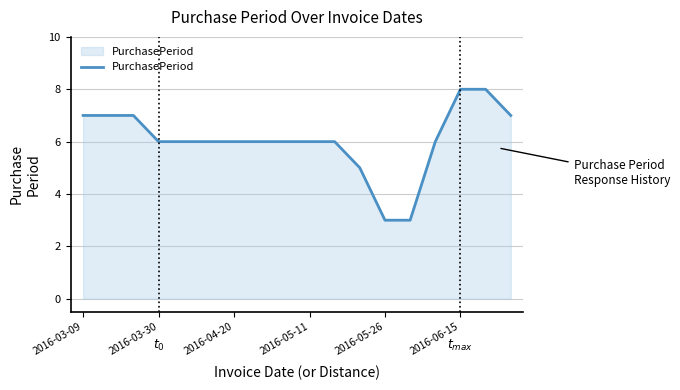

How many distinct data groups are displayed?

1